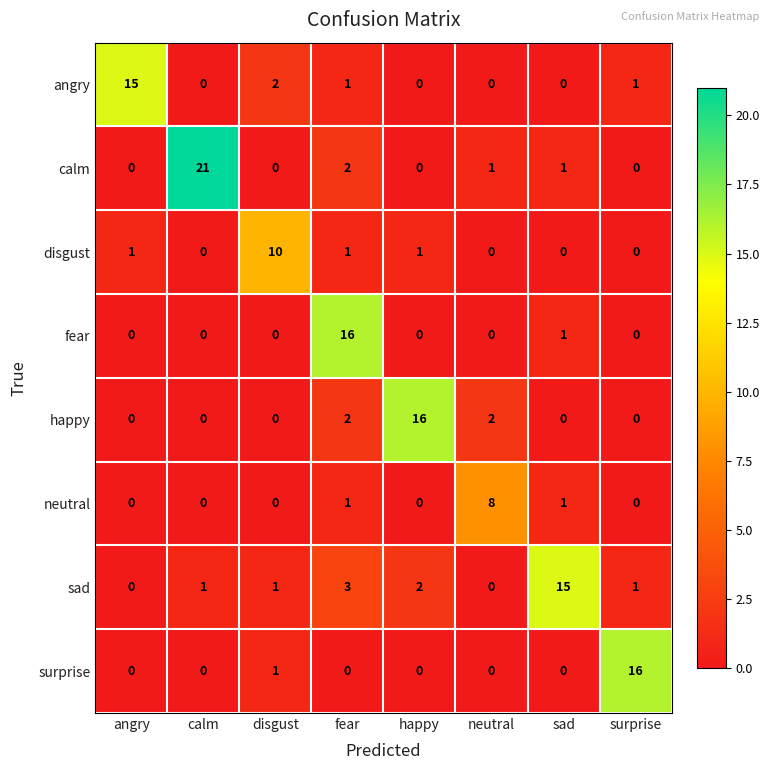

At how many categories does at least one series exceed 11?

6